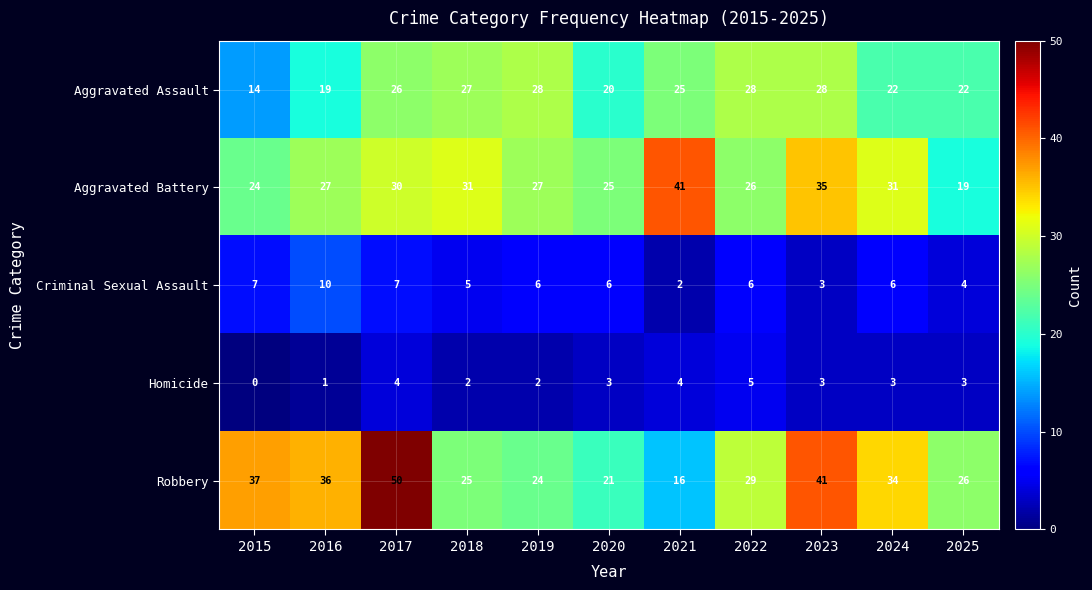

What is the spread (max minus min) of values at 2018?

29